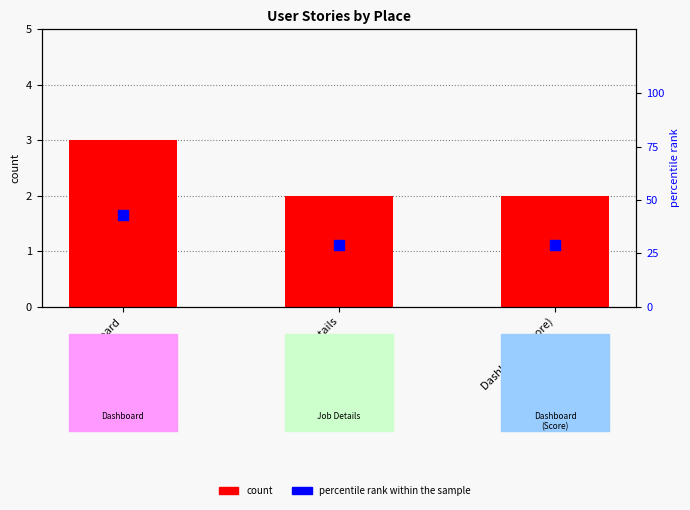

Which series contains the highest Y value?

percentile rank within the sample